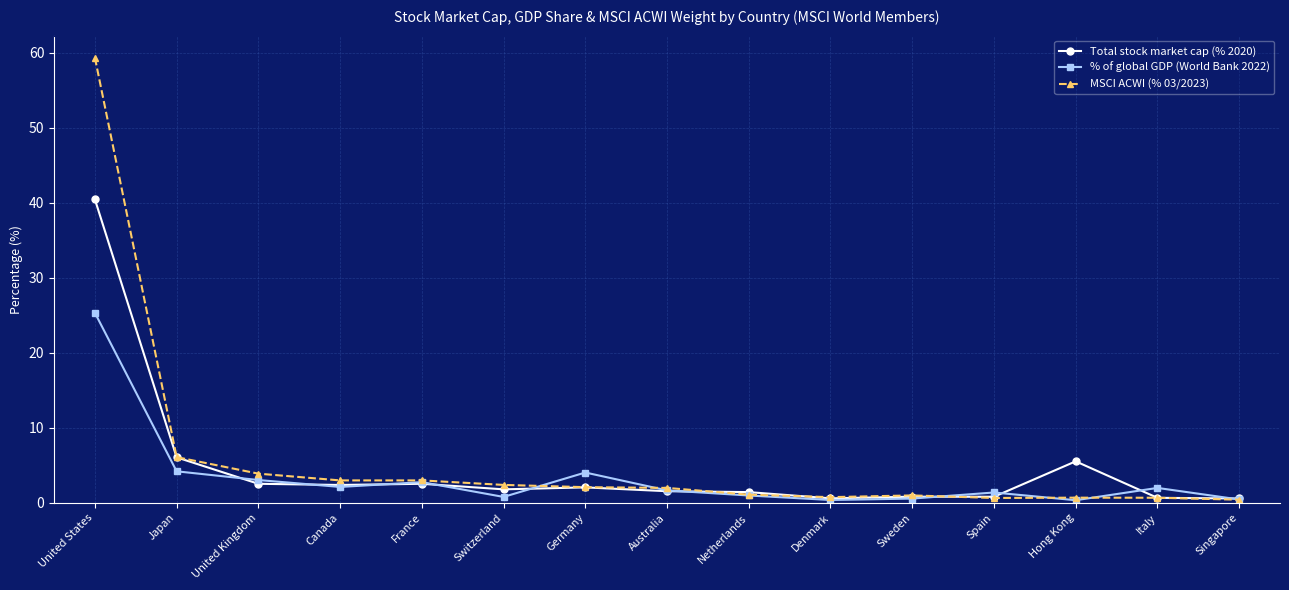

What is the greatest value displayed?

59.3